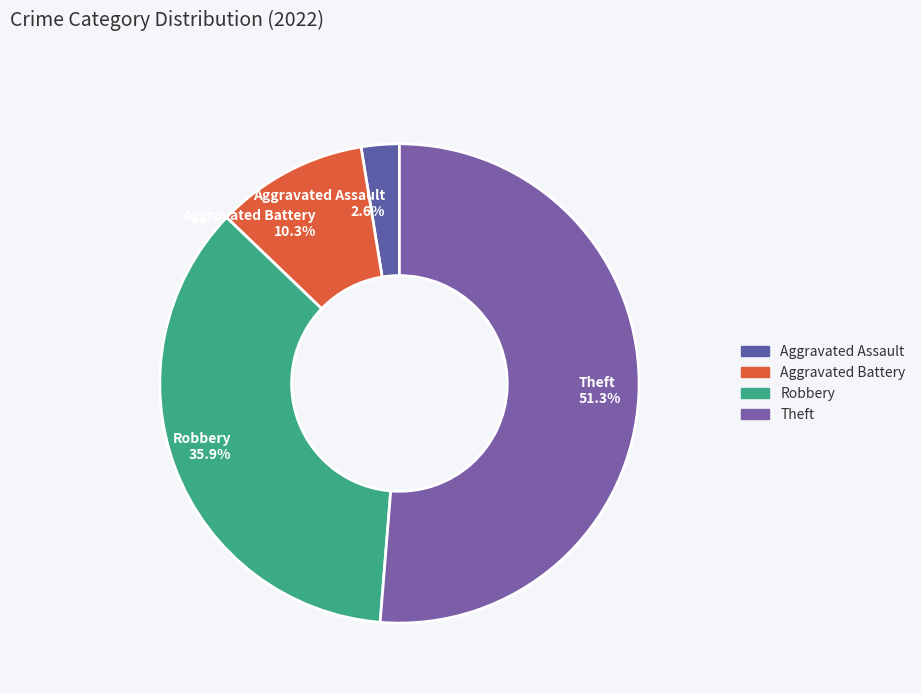

What is the smallest slice in the pie chart?

Aggravated Assault